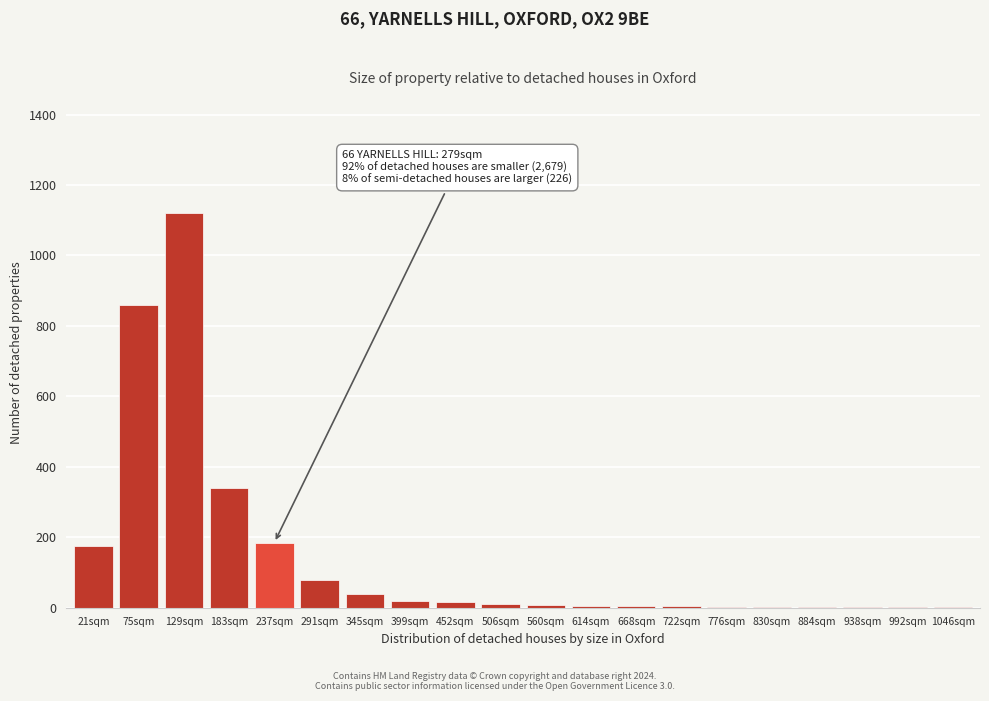

Where is the data nearest to the value 560?

183sqm